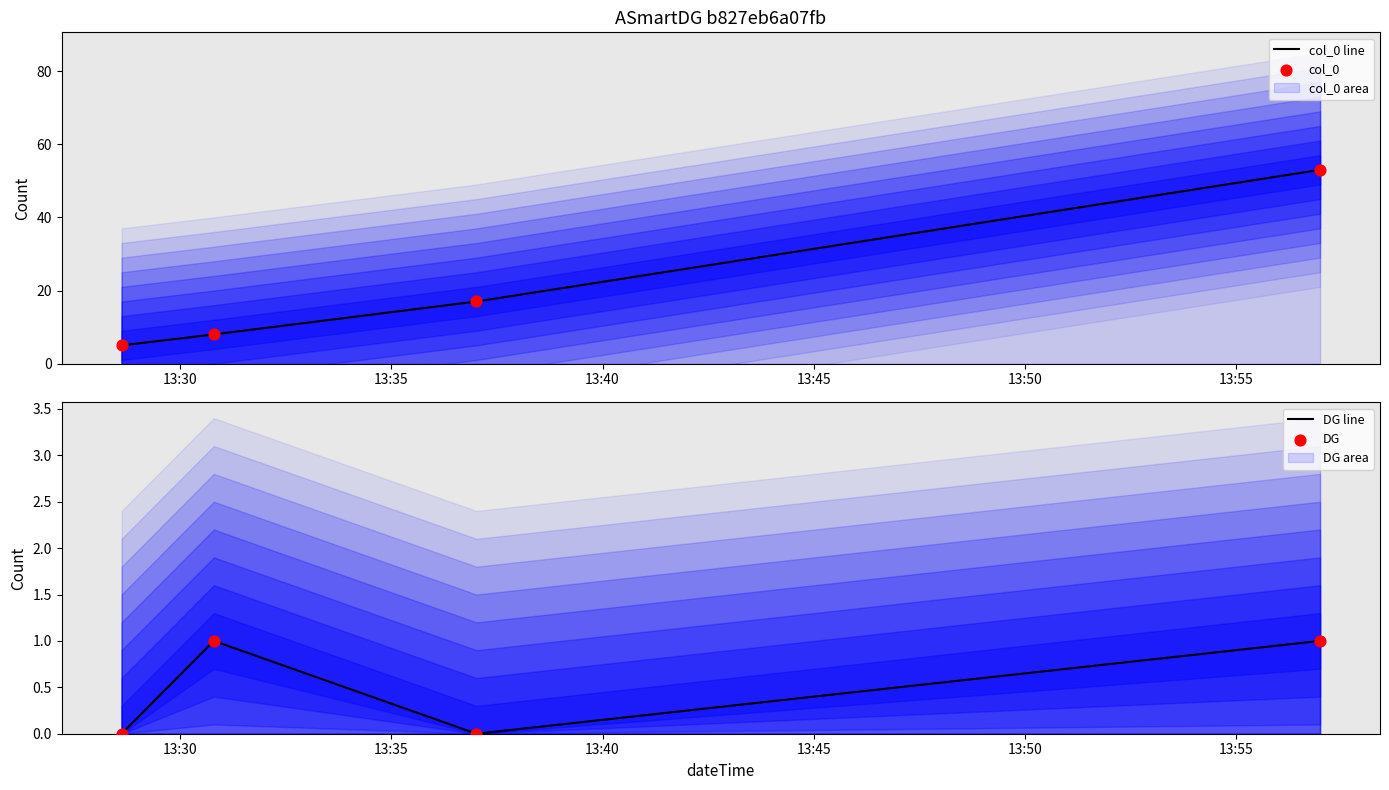

Which series reaches the maximum Y coordinate?

col_0 line